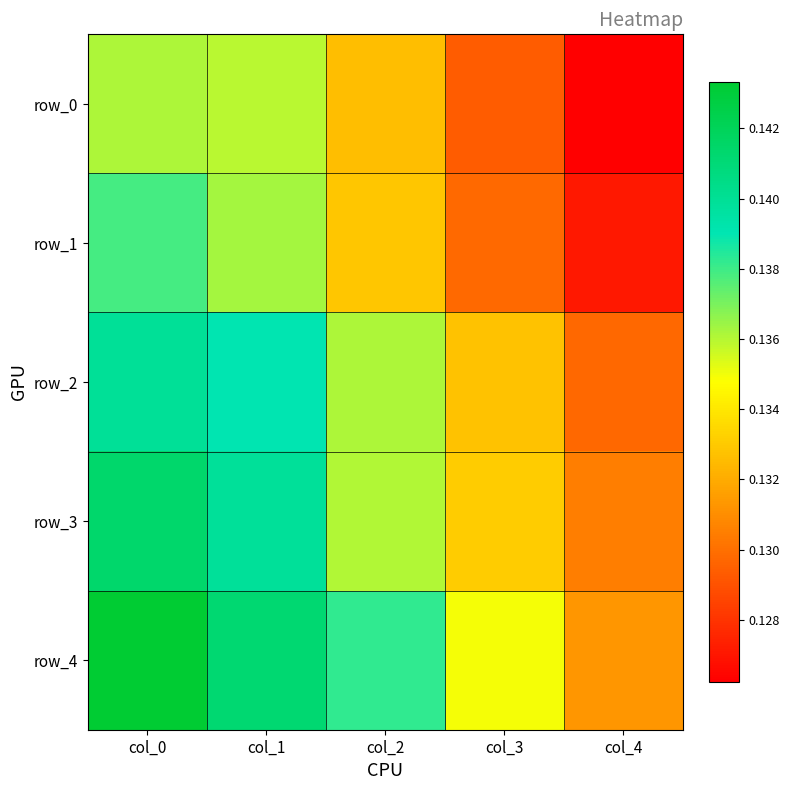

What is the total value across all series at col_1?

0.7